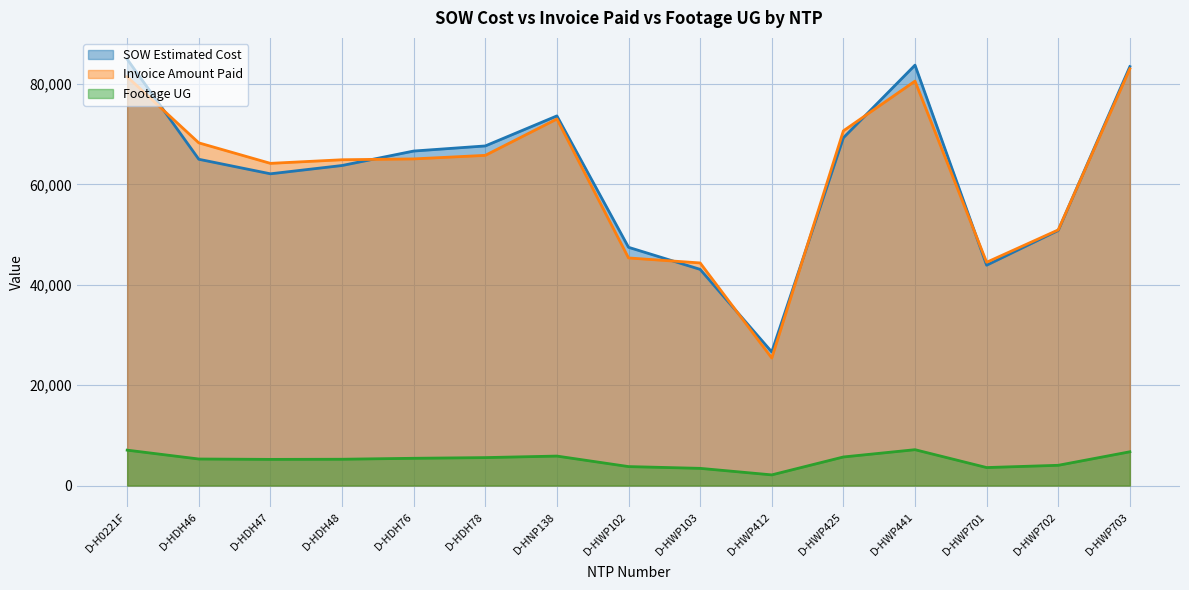

The value of Footage UG at D-H0221F is 7049.0. True or false?

True